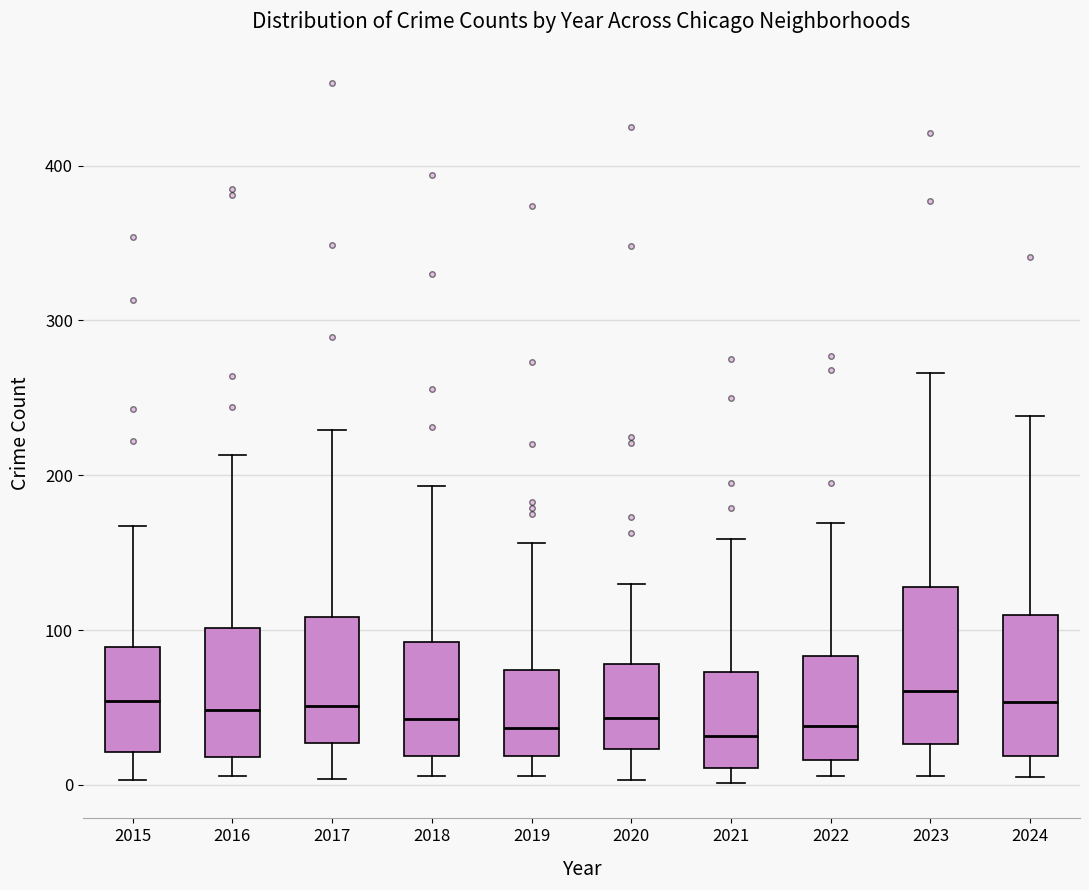

Reading left to right, read every box against the y-axis: the position of its median line, the range the box covers, and the ends of its whiskers. The values are not printed on the chart, so give them approximately, as read against the axis.

2015: median 50, box 20 to 90, whiskers 0 to 170
2016: median 50, box 20 to 100, whiskers 10 to 210
2017: median 50, box 30 to 110, whiskers 0 to 230
2018: median 40, box 20 to 90, whiskers 10 to 190
2019: median 40, box 20 to 70, whiskers 10 to 160
2020: median 40, box 20 to 80, whiskers 0 to 130
2021: median 30, box 10 to 70, whiskers 0 to 160
2022: median 40, box 20 to 80, whiskers 10 to 170
2023: median 60, box 30 to 130, whiskers 10 to 270
2024: median 50, box 20 to 110, whiskers 10 to 240